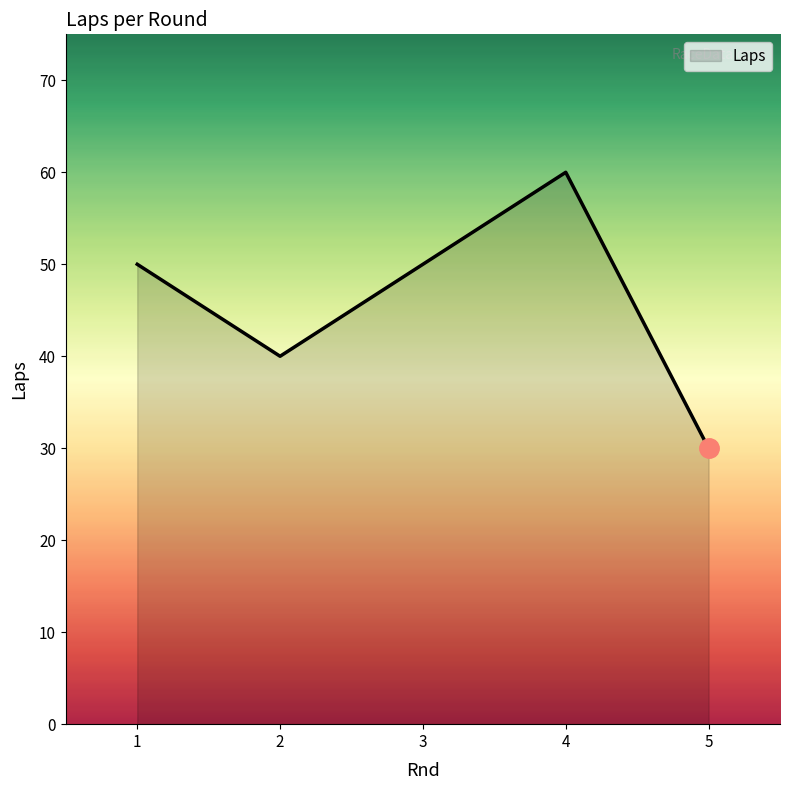

How many categories are shown in the chart?

5